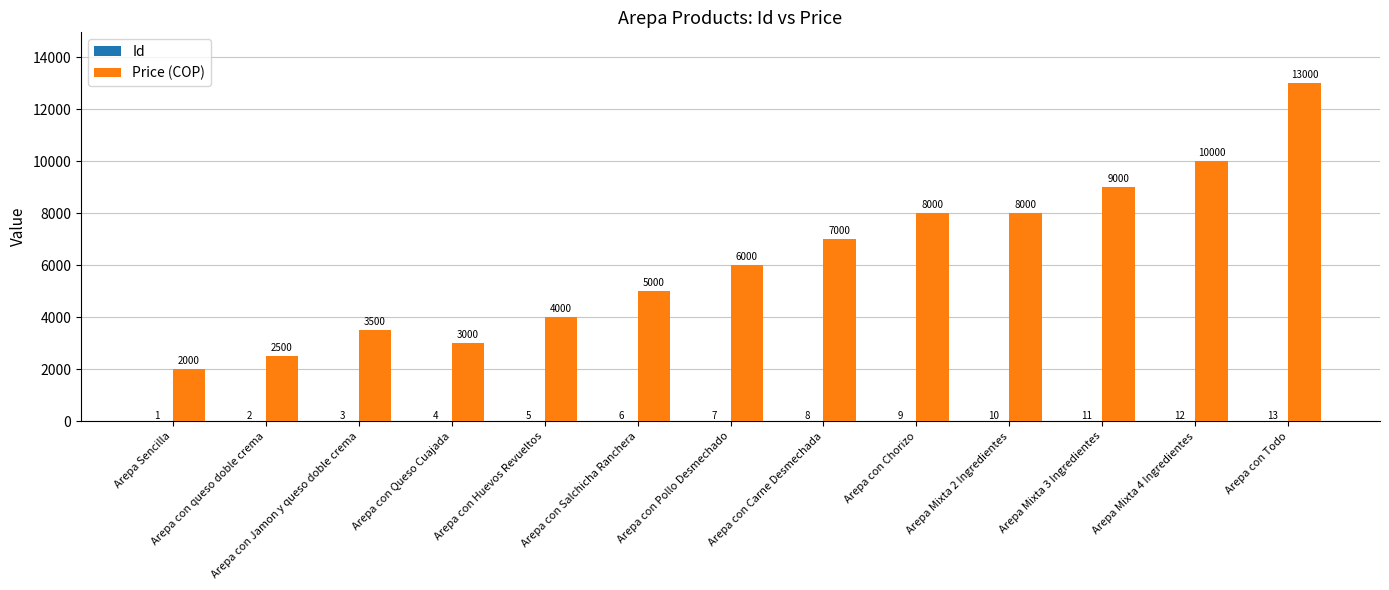

What is the spread (max minus min) of values at Arepa con Queso Cuajada?

2996